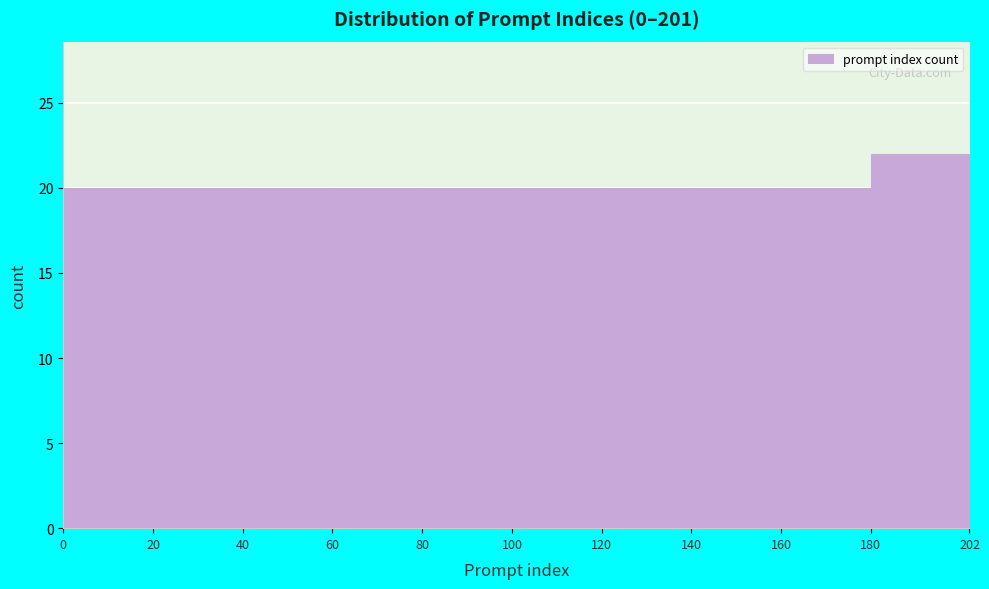

Reading left to right, list every bar in this chart as the range it spans on the x-axis followed by its height. The values are not printed on the chart, so give them approximately, as read against the axis.

0 to 20: 20
20 to 40: 20
40 to 60: 20
60 to 80: 20
80 to 100: 20
100 to 120: 20
120 to 140: 20
140 to 160: 20
160 to 180: 20
180 to 202: 22